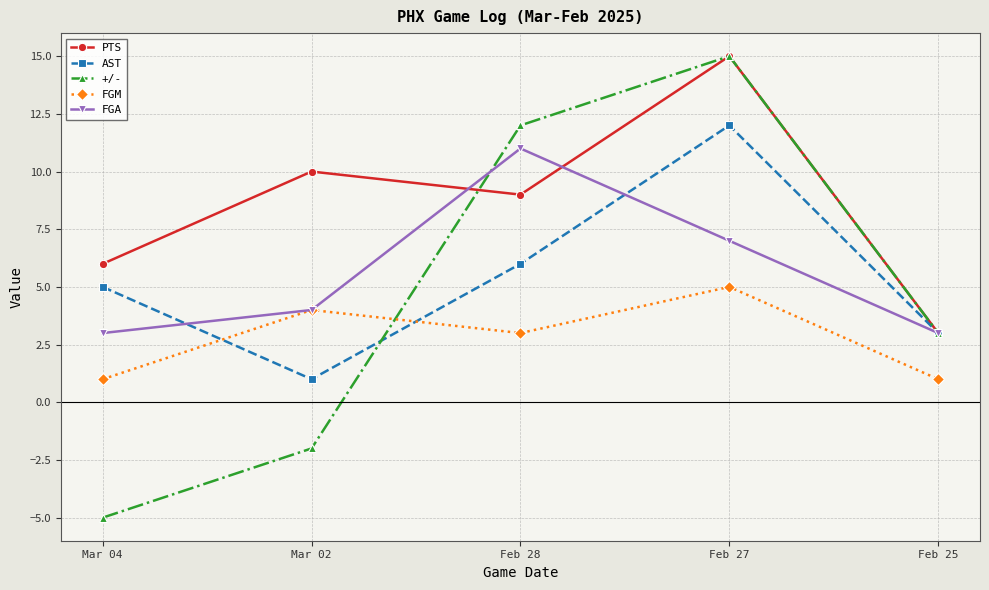

Is it true that FGA equals 12 at Feb 27?

False